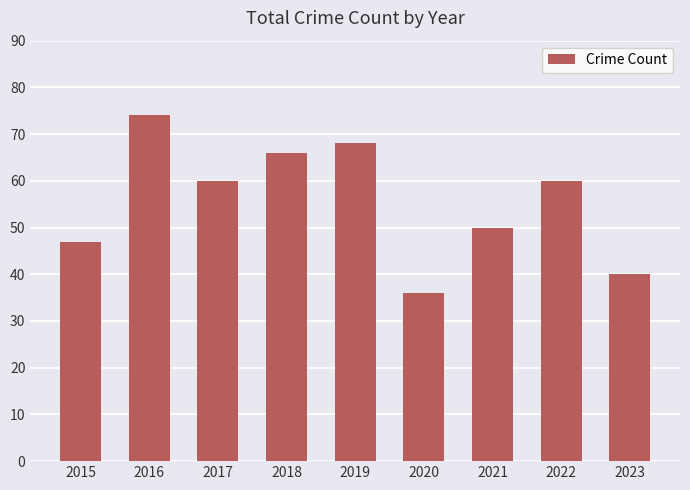

Reading left to right, extract all data points from this chart.

2015=47	2016=74	2017=60	2018=66	2019=68	2020=36	2021=50	2022=60	2023=40